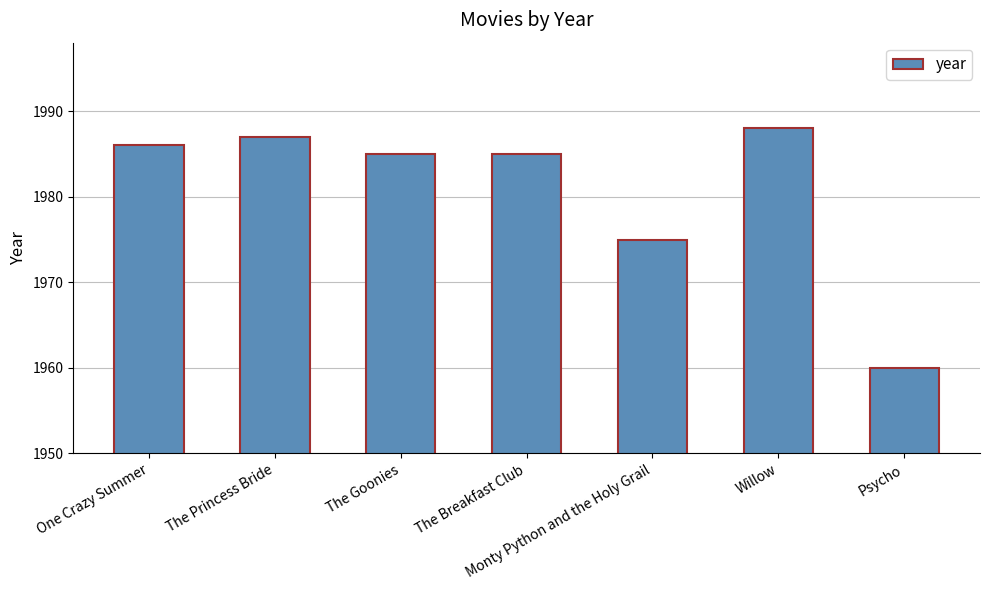

Between Monty Python and the Holy Grail and Psycho, which is larger?

Monty Python and the Holy Grail